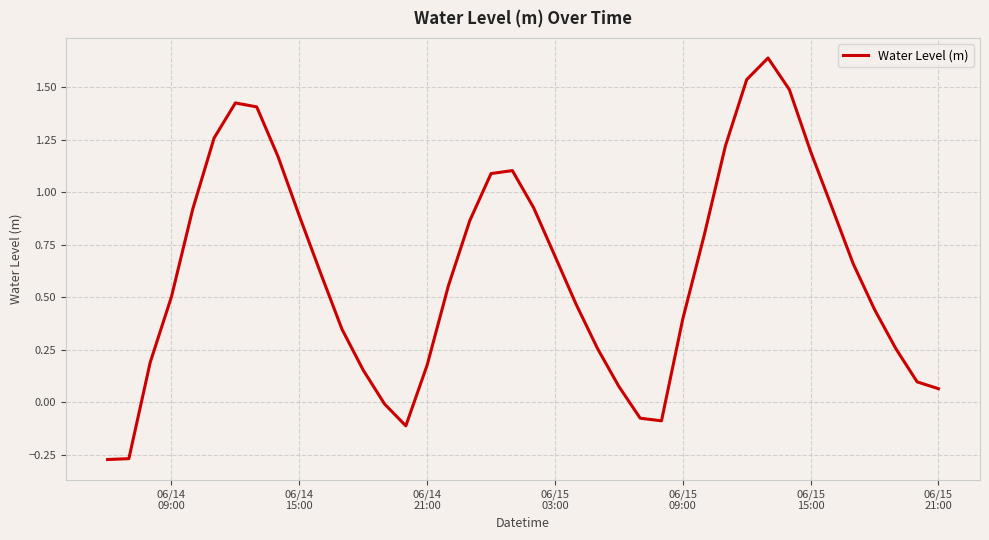

What is the difference between the maximum and minimum values?

1.9